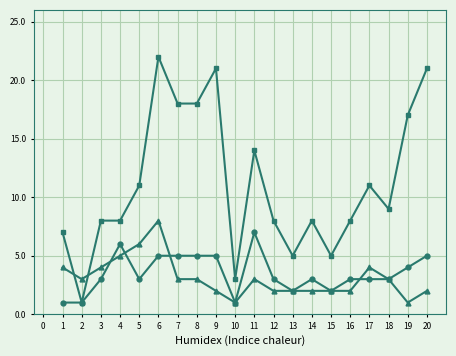

Count the number of categories in the chart.

20